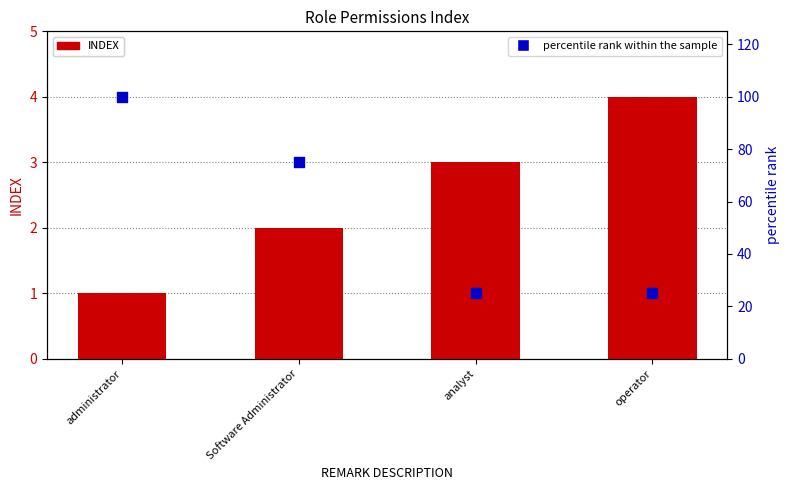

At how many categories does at least one series exceed 87?

1